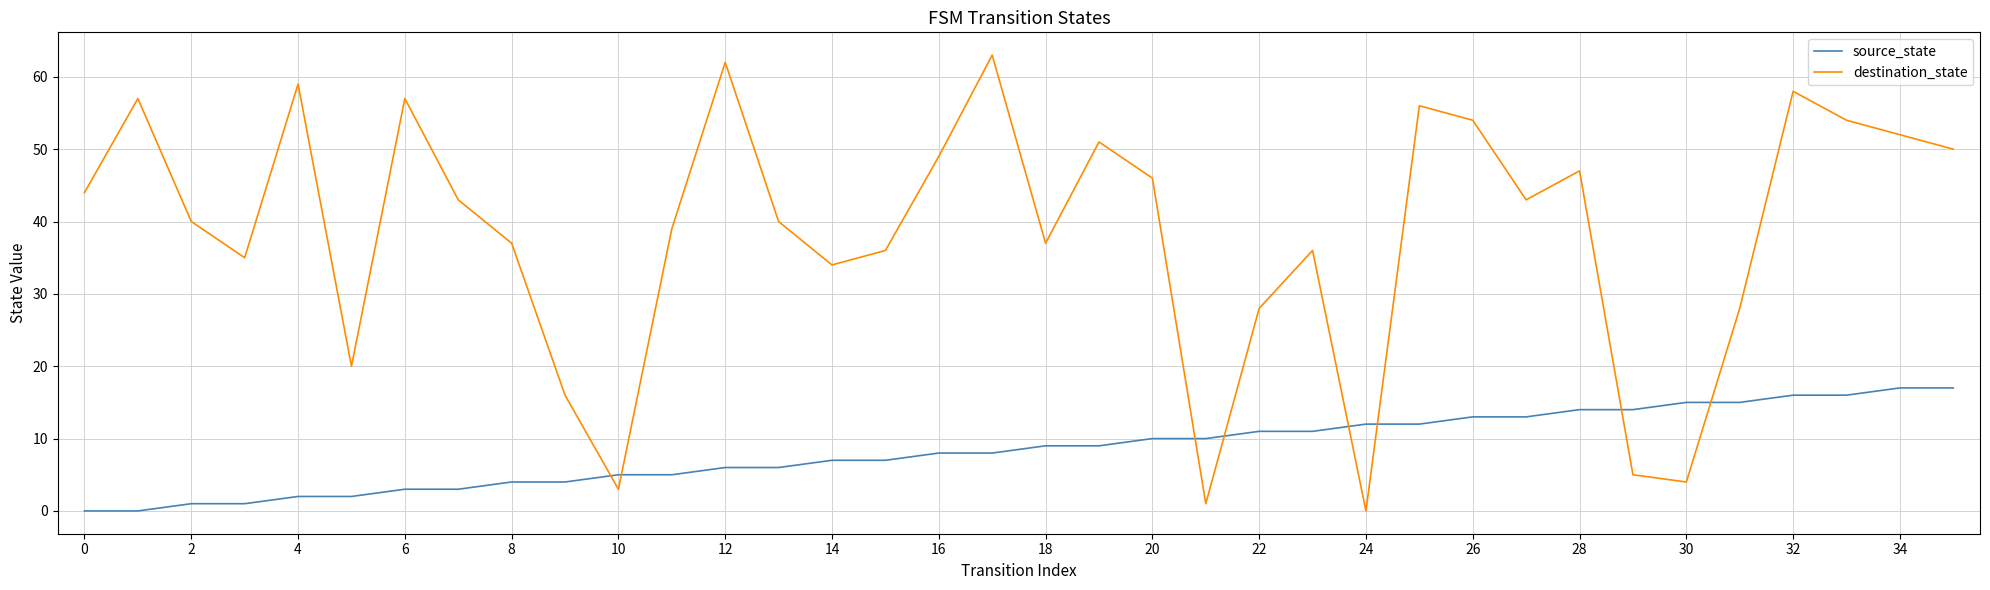

What is the difference between the maximum and minimum values in the destination_state series?

63